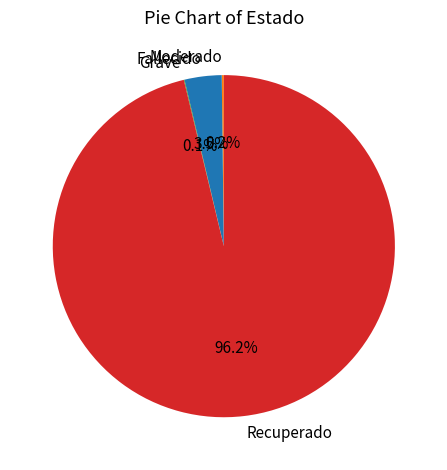

What is the ratio of the value at Recuperado to the value at Fallecido?

27.5